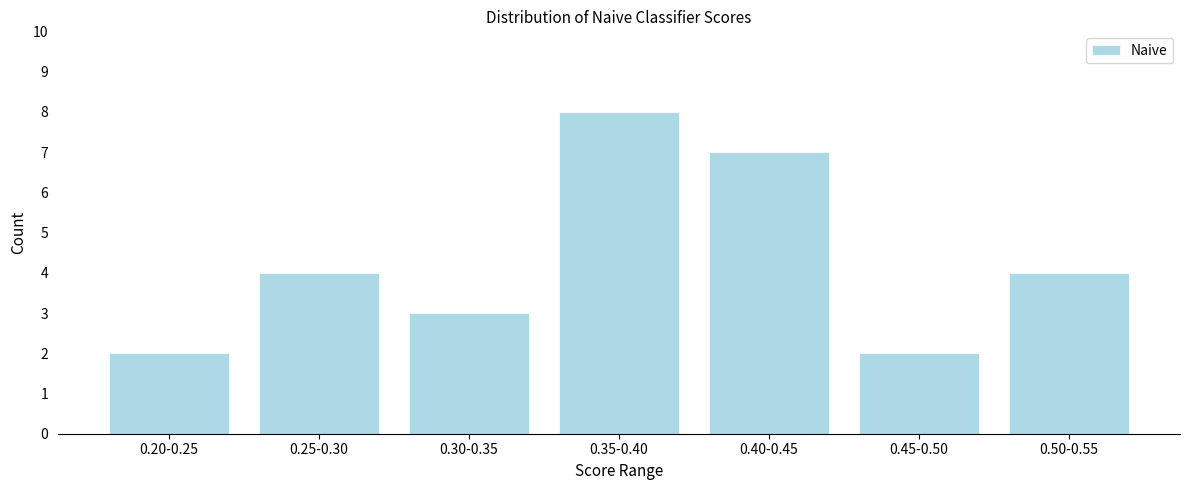

Reading left to right, transcribe all the data shown in this chart.

0.20-0.25=2	0.25-0.30=4	0.30-0.35=3	0.35-0.40=8	0.40-0.45=7	0.45-0.50=2	0.50-0.55=4